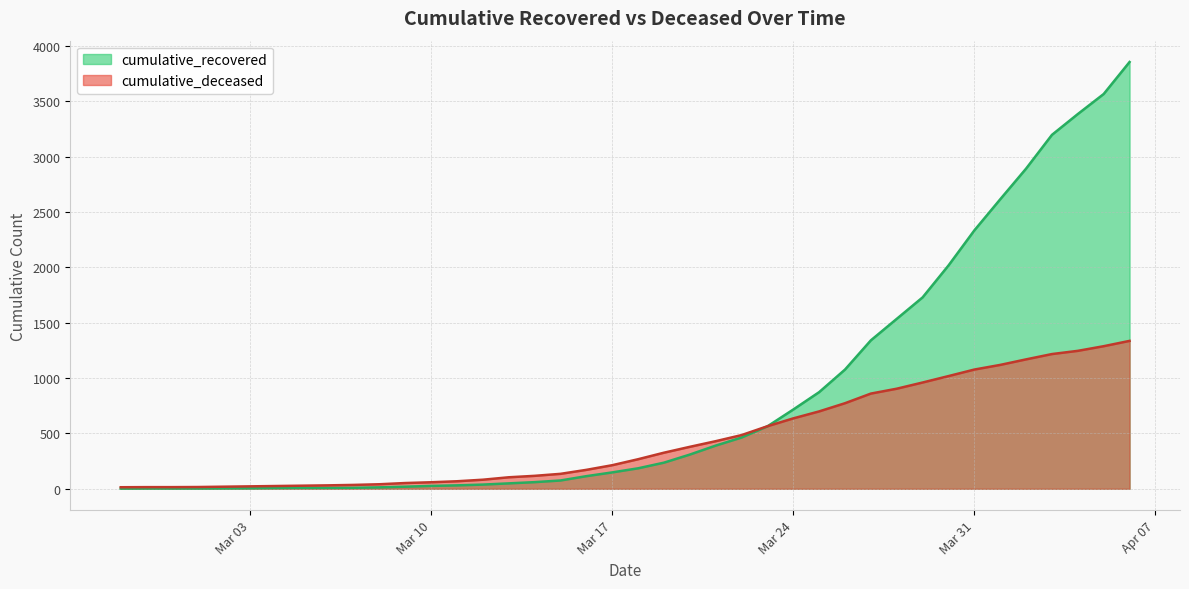

Where is cumulative_recovered nearest to the value 1928?

2020-03-30